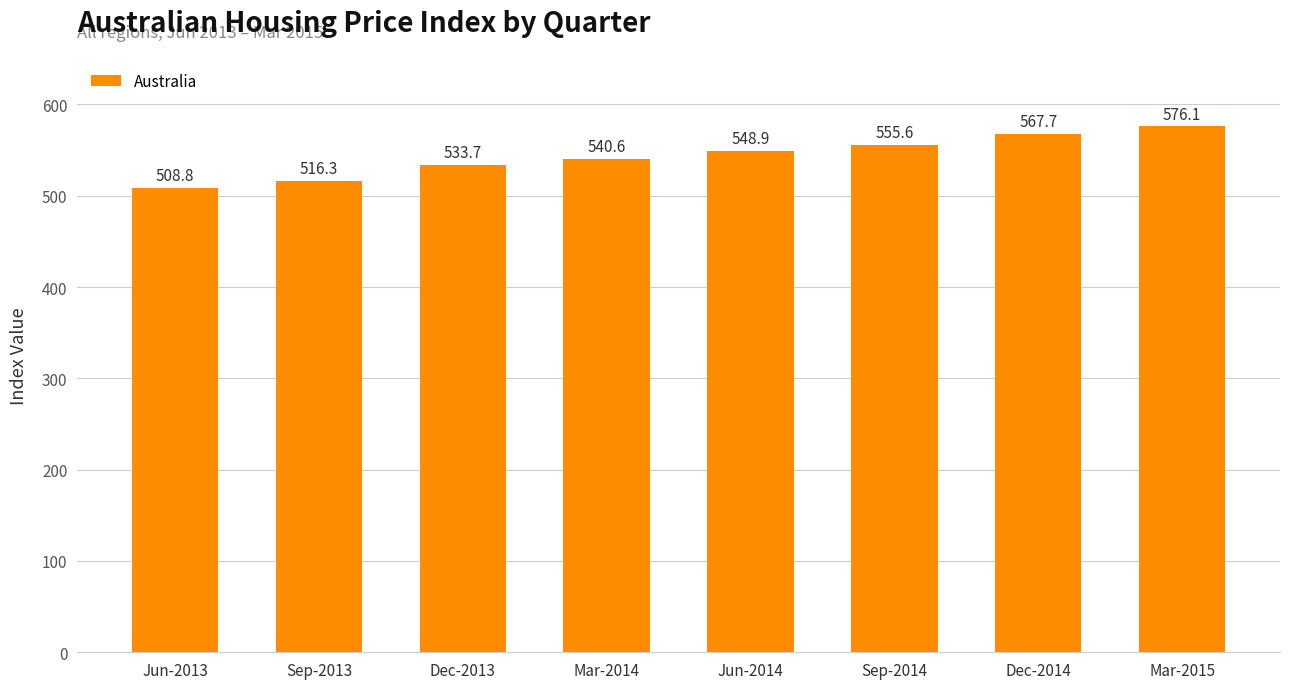

Reading right to left, transcribe all the data shown in this chart.

576.1	567.7	555.6	548.9	540.6	533.7	516.3	508.8